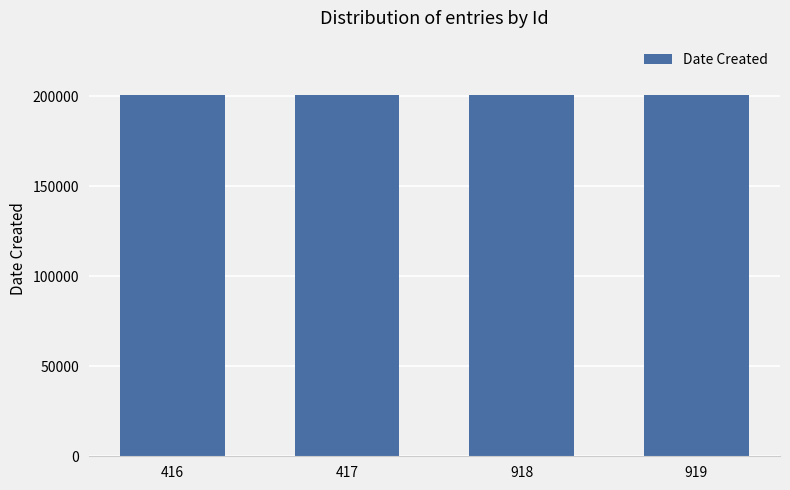

What is the minimum value shown in the chart?

200504